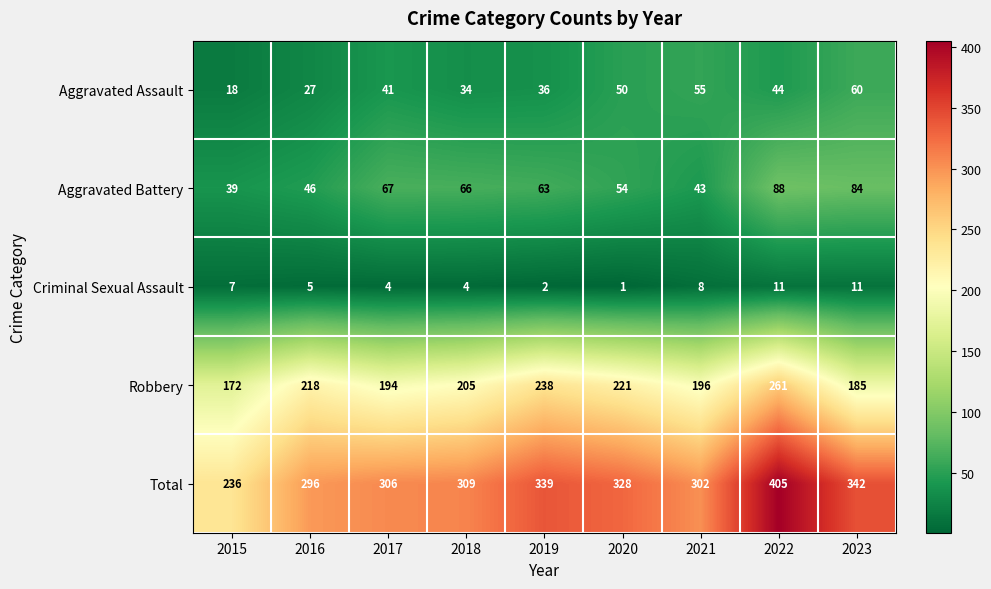

Which category has the lowest value across all series?

2020